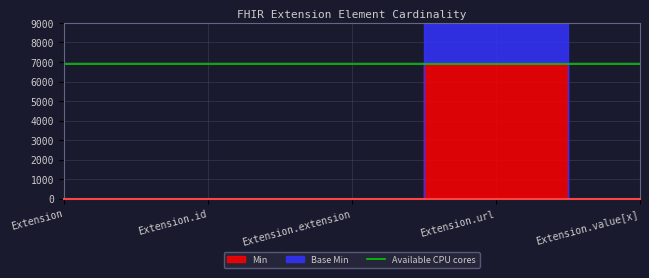

True or false: Min and Base Min cross at least once.

False